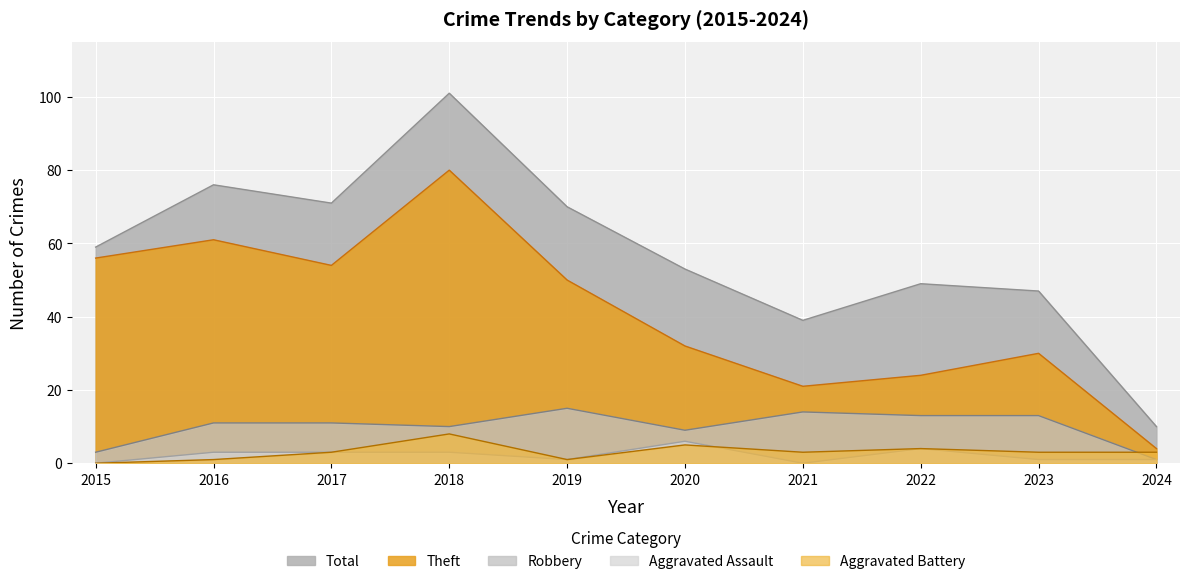

At how many categories does at least one series exceed 89?

1